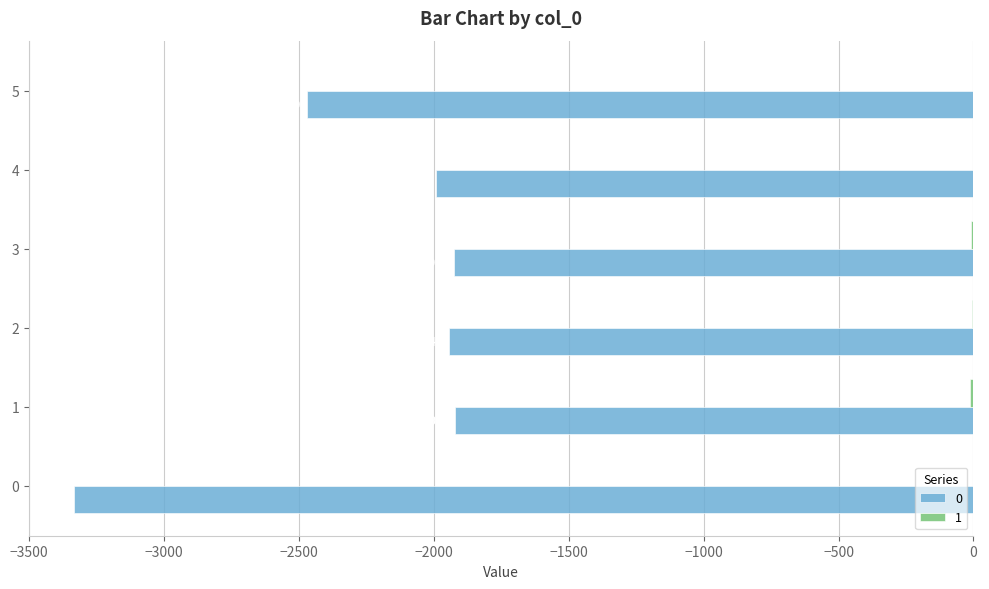

At which category is the sum across all series the highest?

3